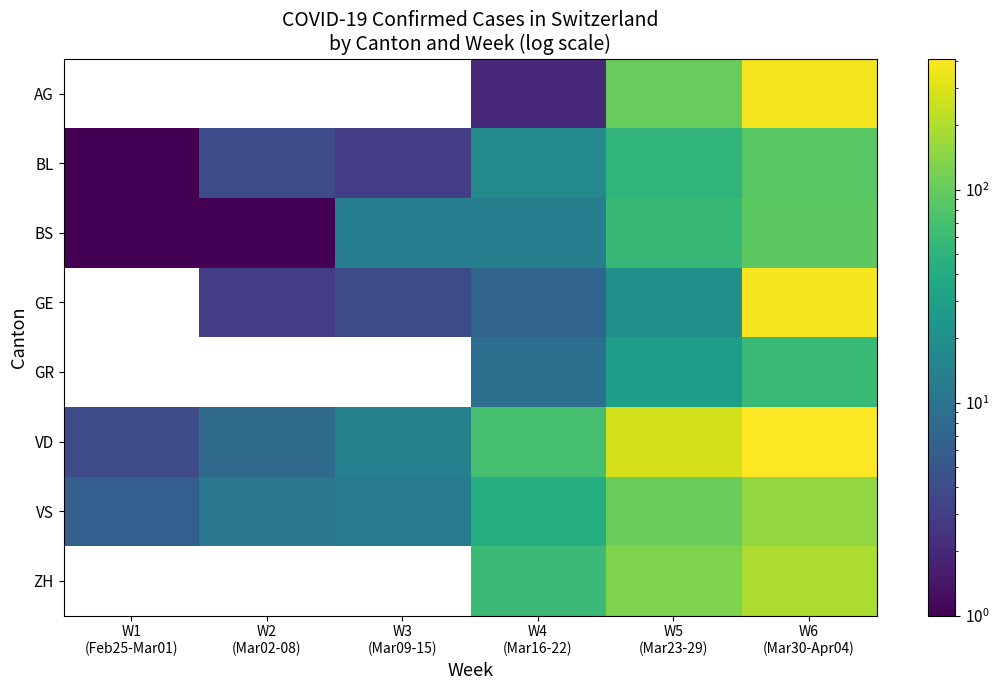

Is it true that GR equals 29.0 at W5 (Mar23-29)?

True